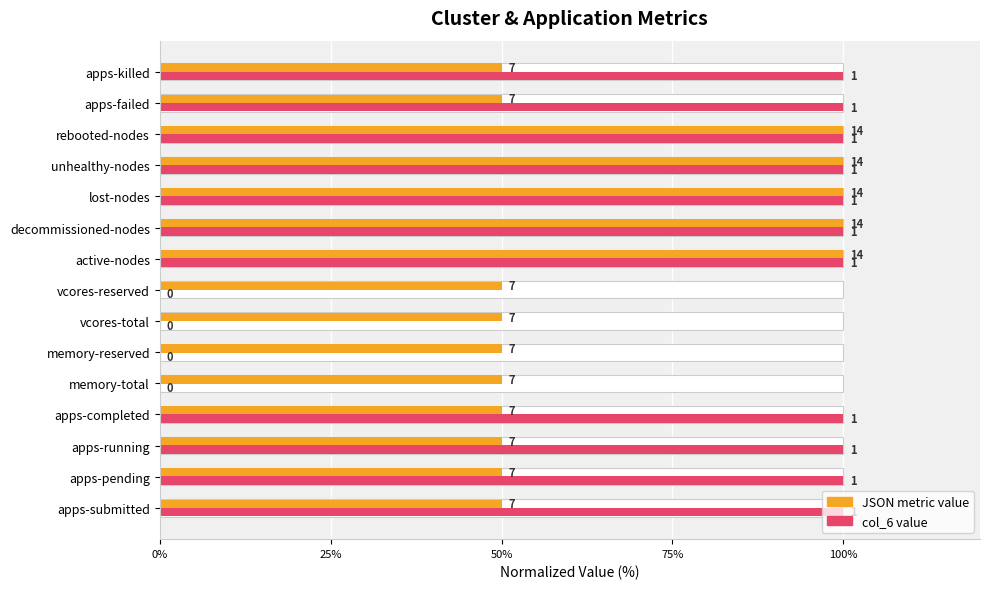

How many positive values does the col_6 value series have?

11